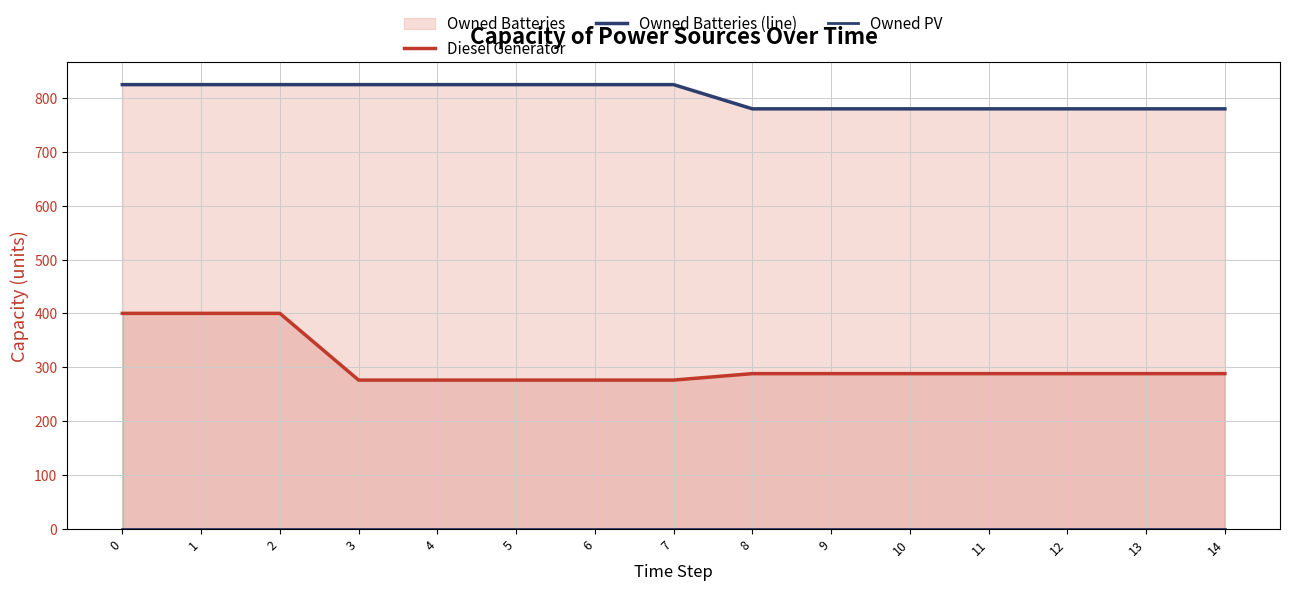

Rank the series by their maximum value, from highest to lowest.

Owned Batteries (line), Diesel Generator, Owned PV